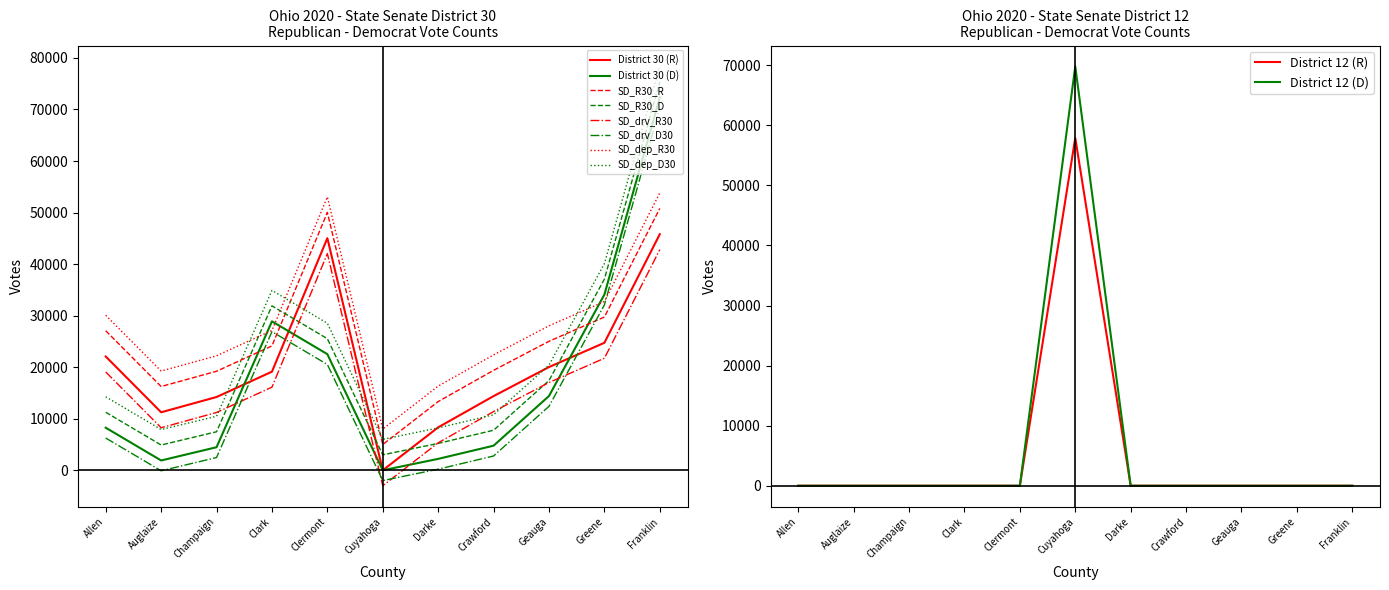

What is the difference between the second highest and minimum values in the State Senator - District 30 (D) series?

34084